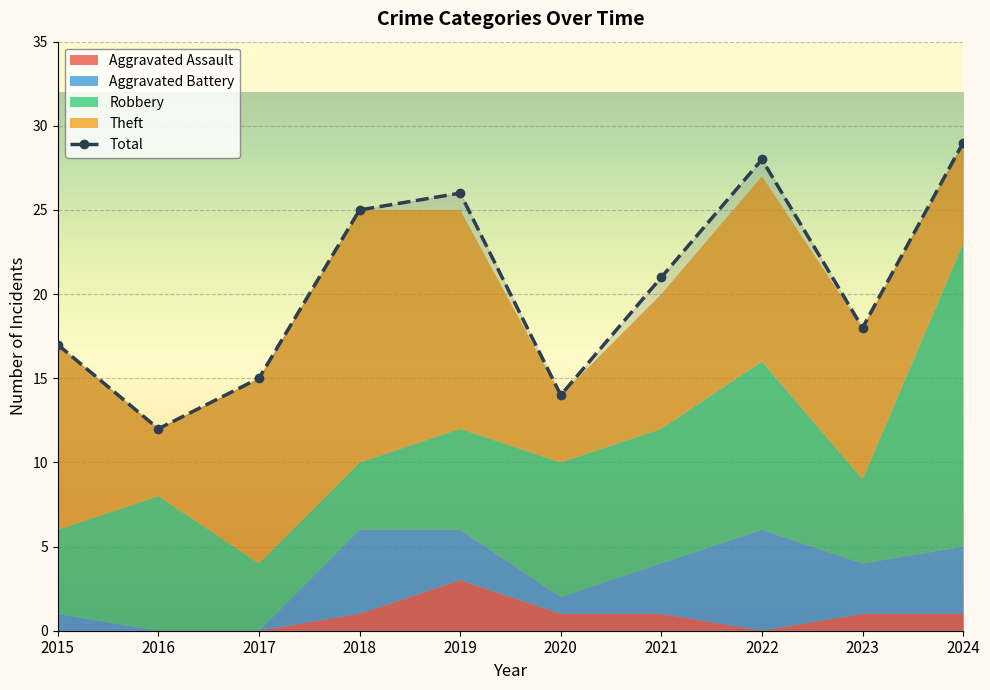

What is the value of the 3rd point from the left?

15